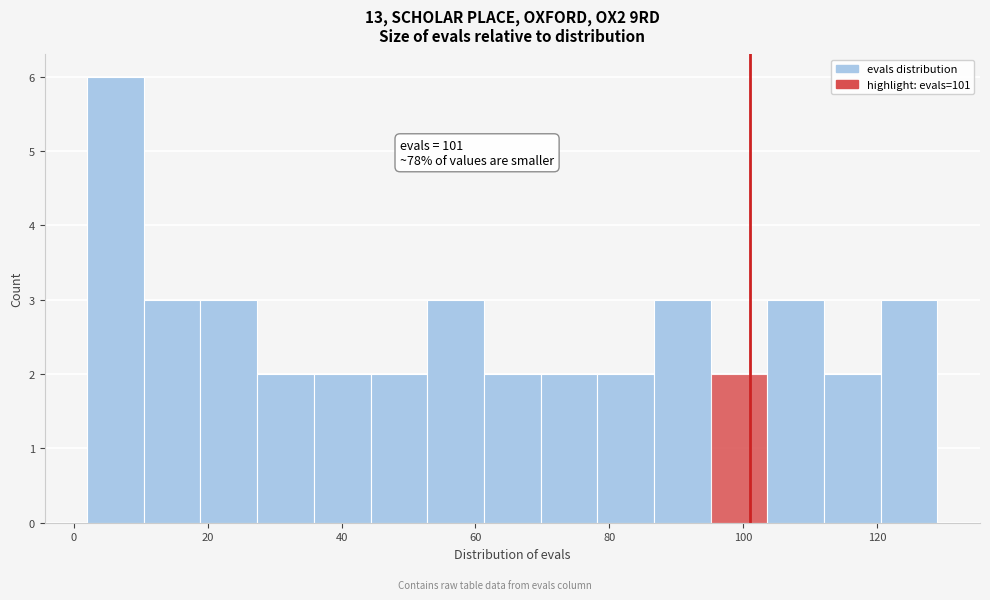

Over which range of the x-axis is the bar tallest?

2 to 10